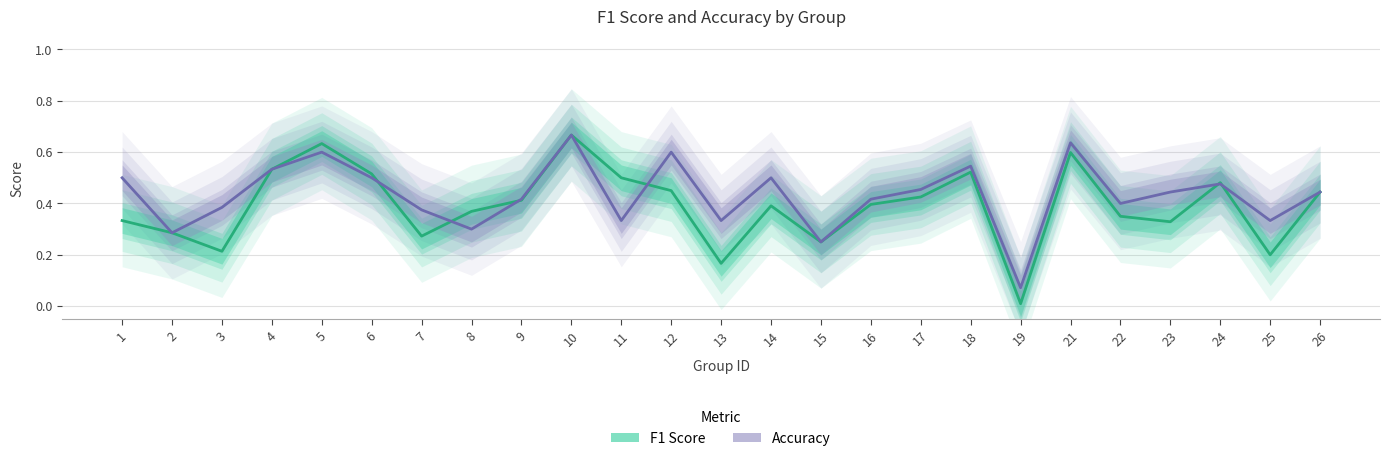

After their last crossing, which series has the higher values: f1_line or accuracy_line?

accuracy_line